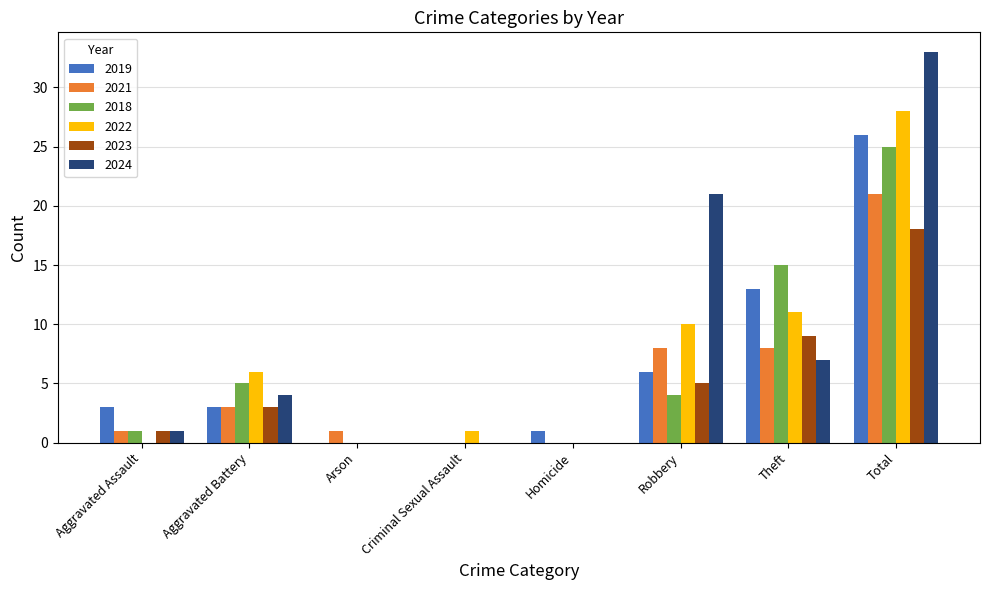

Are the bars grouped side by side (vs. stacked)?

Yes